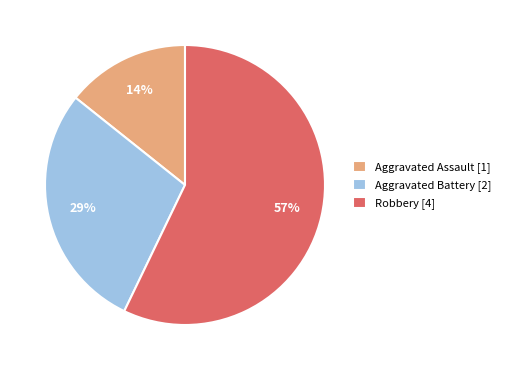

What percentage is the Robbery [4] slice, to the nearest percent?

57%